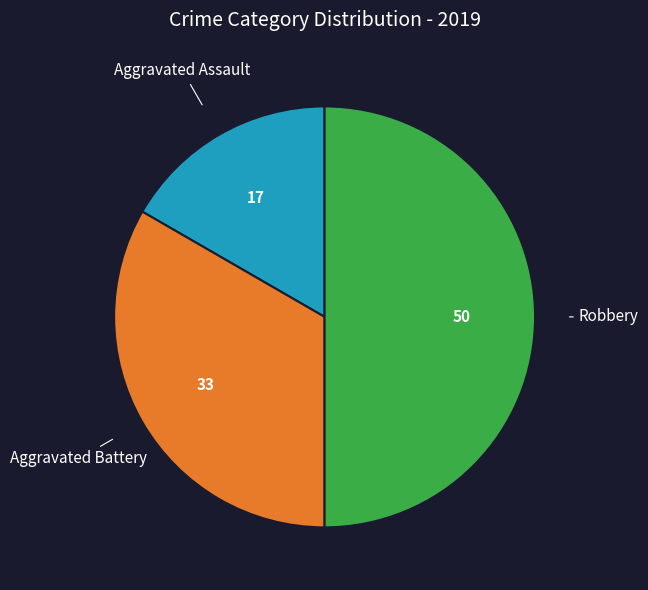

Count the number of slices in the pie.

3